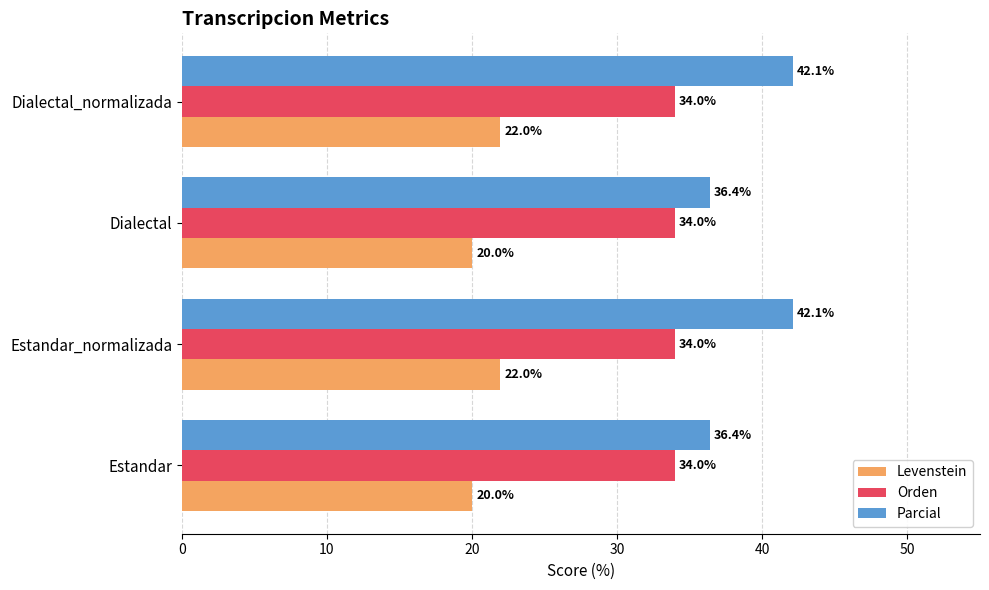

Rank the series at Dialectal_normalizada from highest to lowest value.

Parcial, Orden, Levenstein